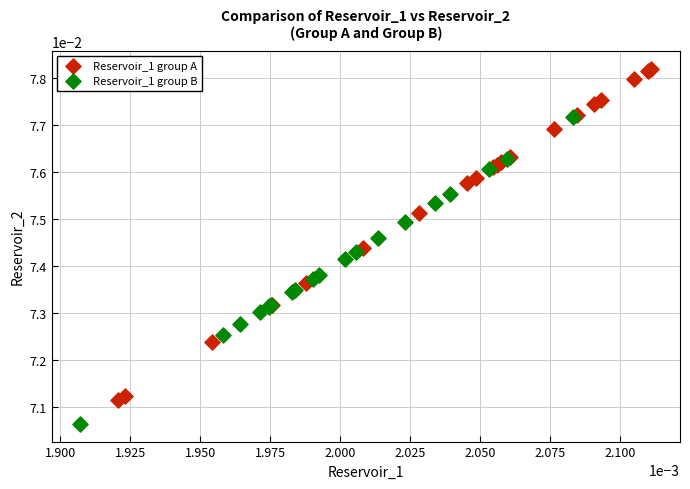

Which series contains the lowest Y value?

Reservoir_1 group B